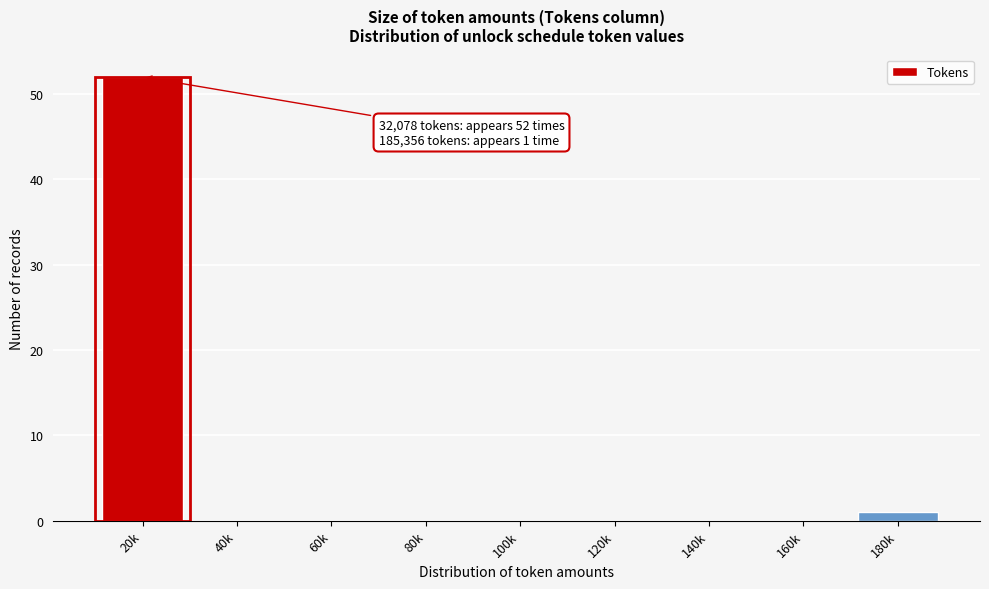

Reading right to left, transcribe all the data shown in this chart.

180k=1	160k=0	140k=0	120k=0	100k=0	80k=0	60k=0	40k=0	20k=52